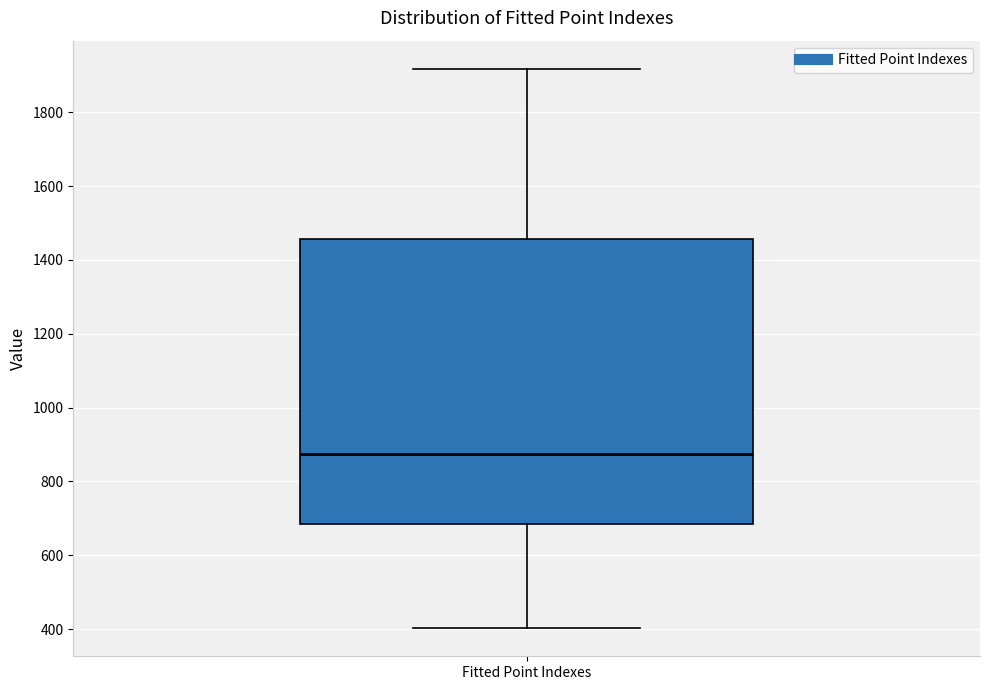

Read this box plot against the y-axis: the position of the median line, the range covered by the box, and the ends of both whiskers. The values are not printed on the chart, so give them approximately, as read against the axis.

median 880, box 680 to 1460, whiskers 400 to 1920